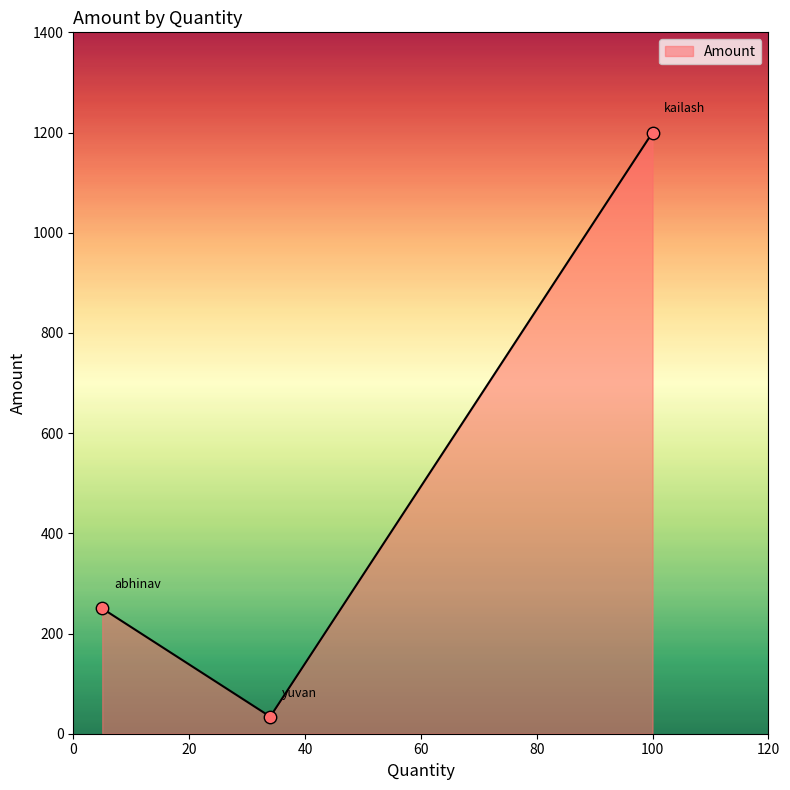

What is the maximum value shown in the chart?

1200